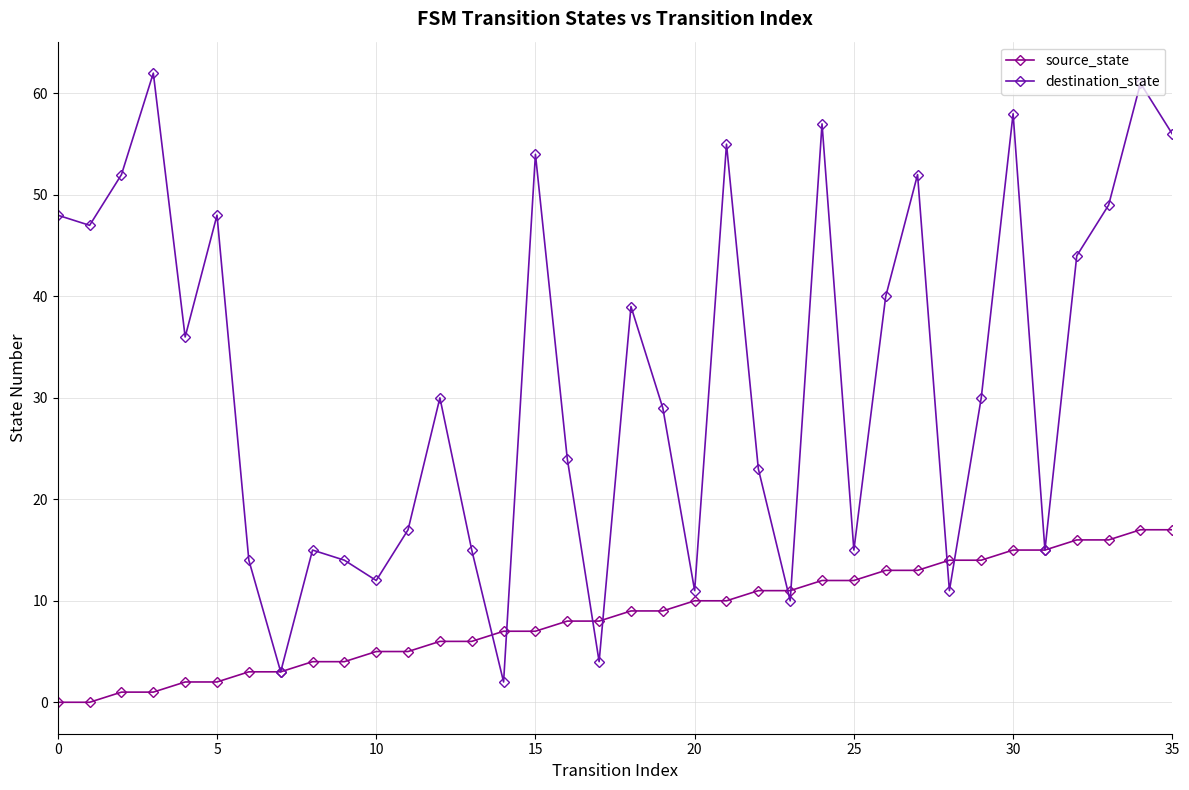

What is the value of the source_state point at the 34th from the left?

16